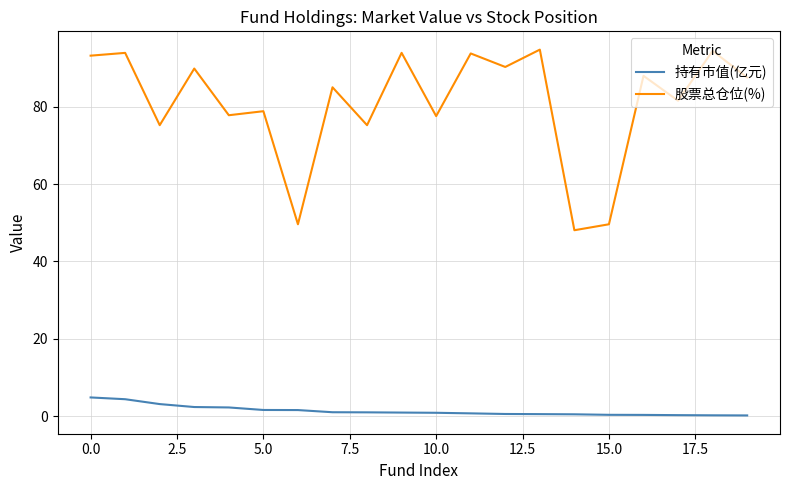

True or false: 股票总仓位(%) and 持有市值(亿元) cross at least once.

False